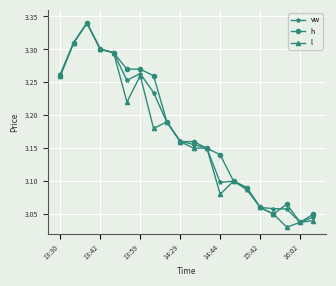

After their last crossing, which series has the higher values: h or vw?

h